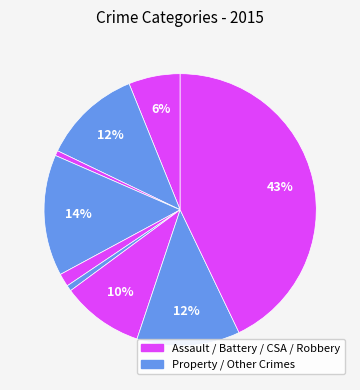

How many segments does this pie chart have?

9